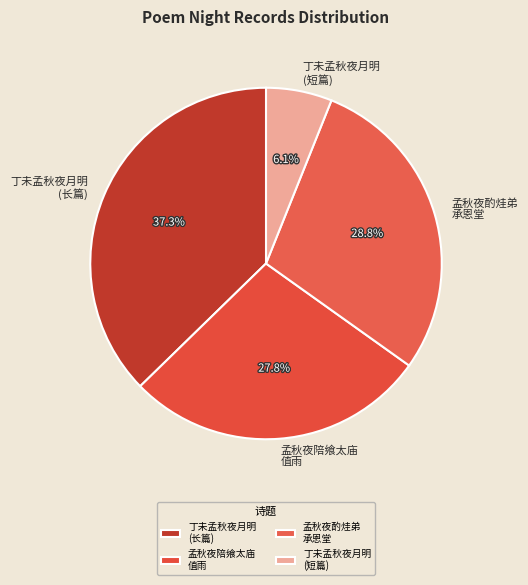

Which category has the biggest portion of the pie?

丁未孟秋夜月明 (长篇)